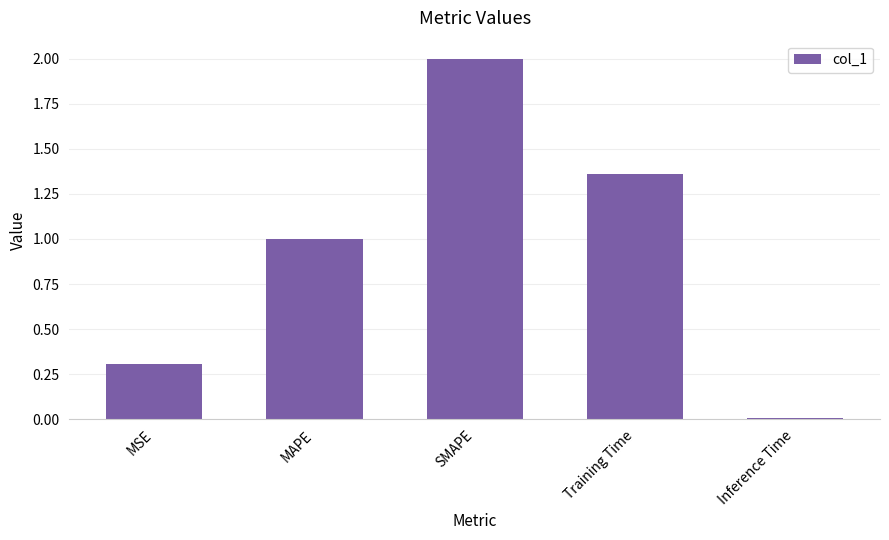

What is the change in value from MAPE to Training Time?

+0.4